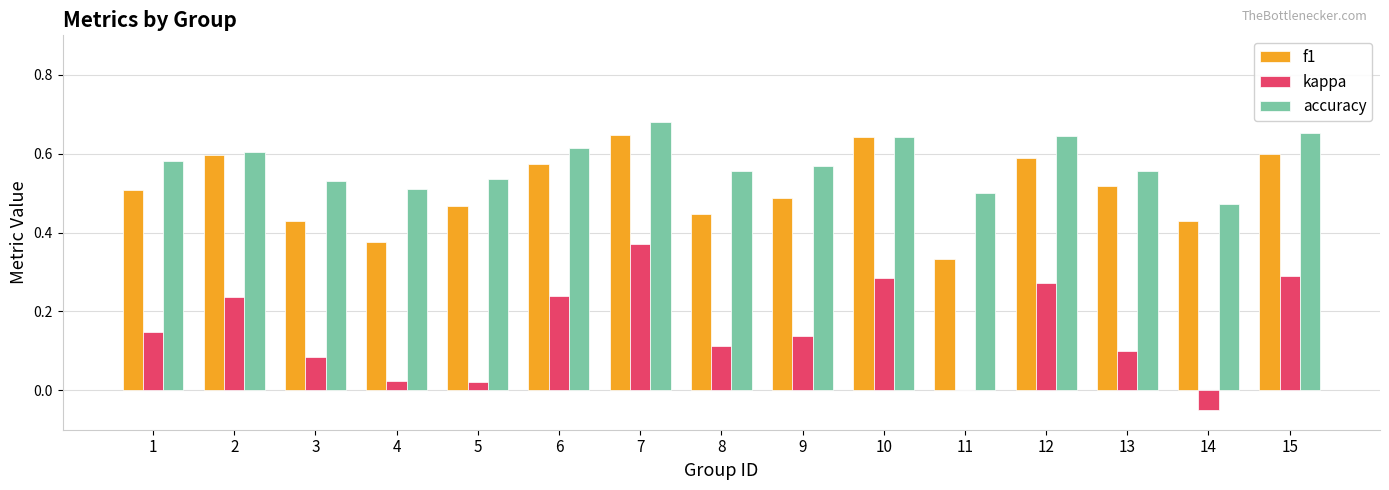

At which category is the sum across all series the highest?

7